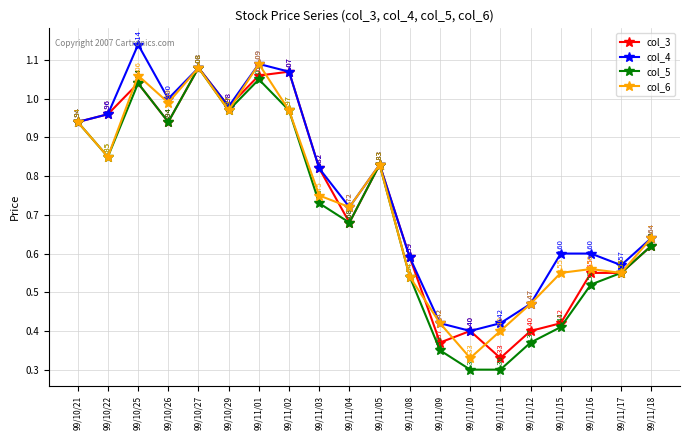

What are all the series names shown in the legend?

col_3, col_4, col_5, col_6